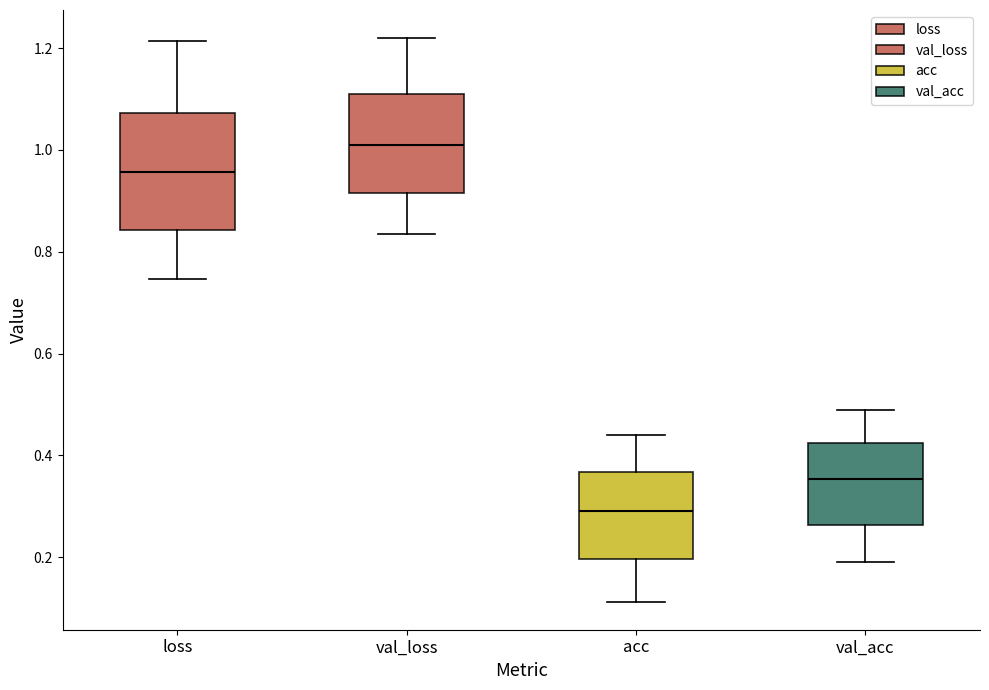

Which box is the tallest, from its lower edge to its upper edge?

loss